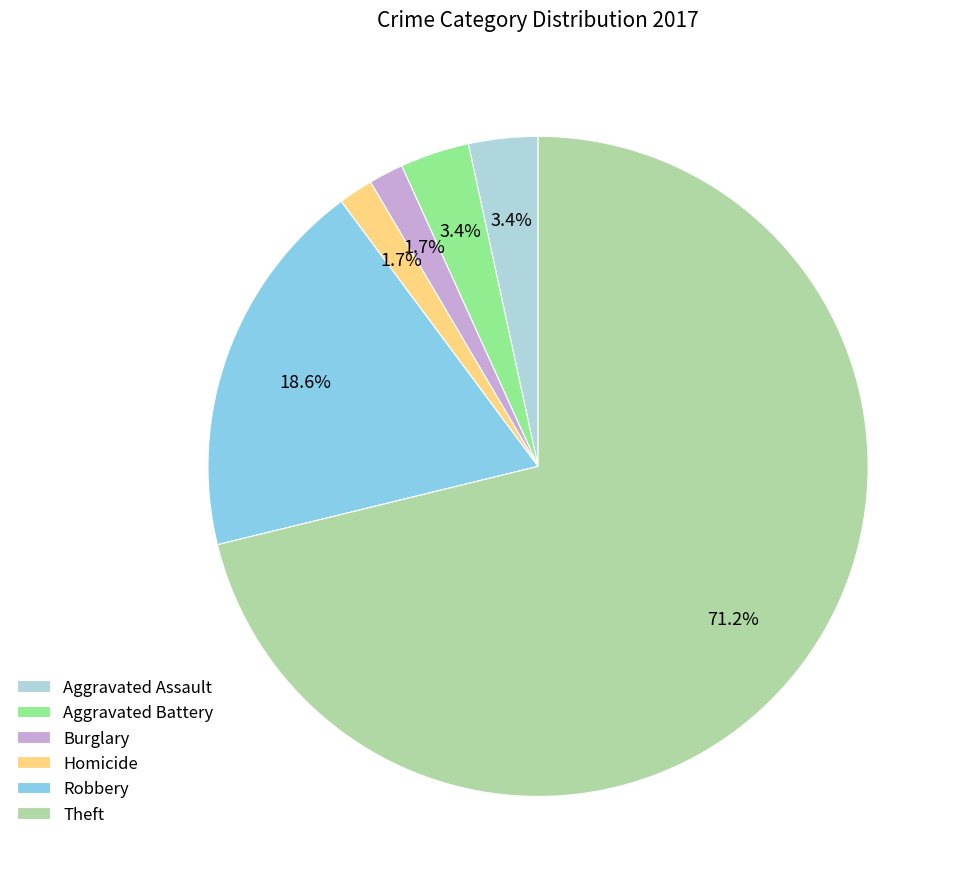

Does any single category account for the majority?

Yes